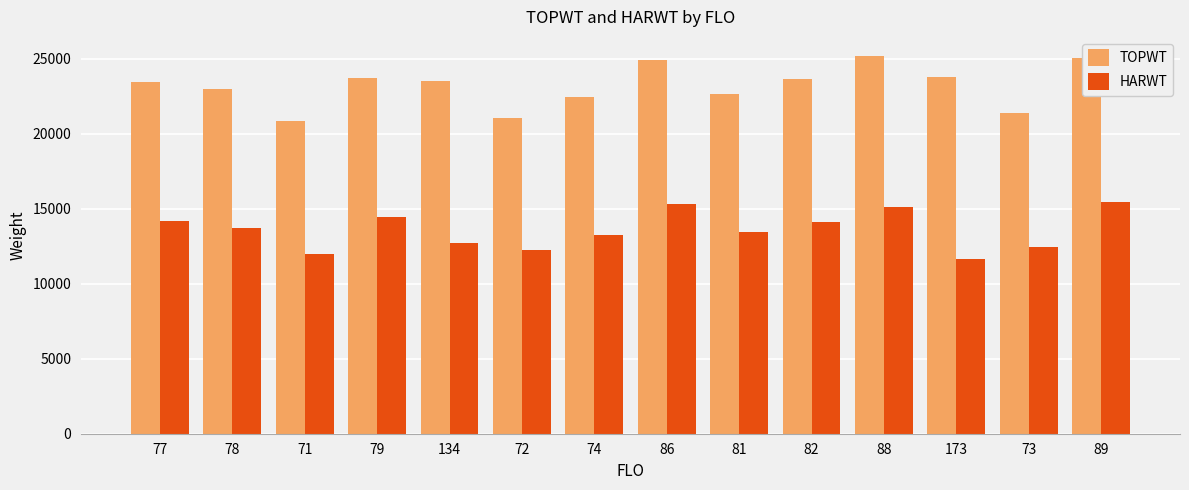

The value of HARWT at 82 is 5166. True or false?

False